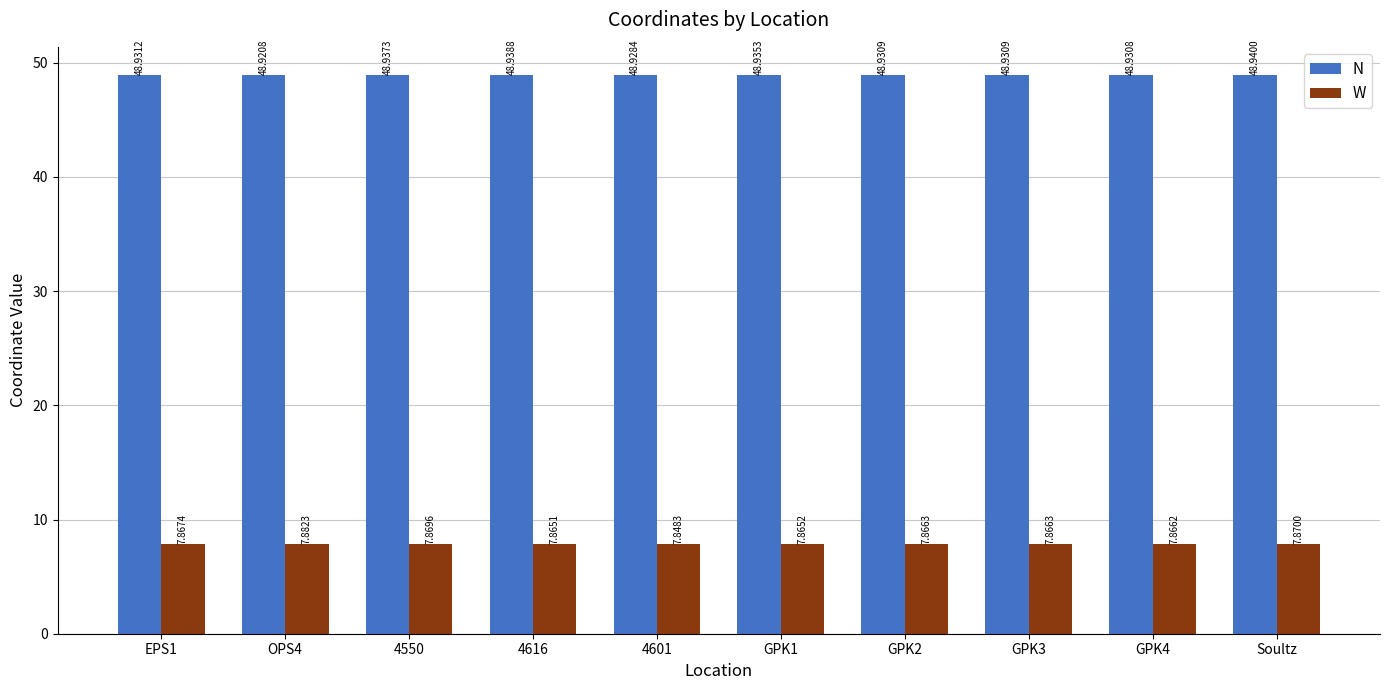

What is the sum of the W values at GPK2 and OPS4?

15.7